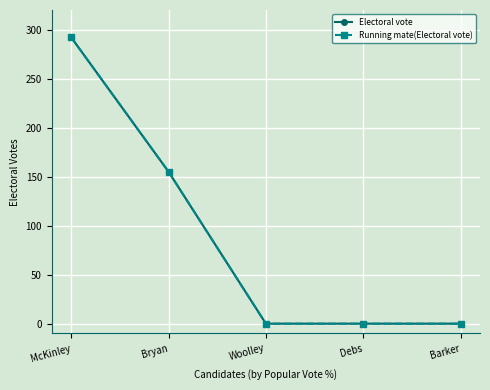

What is the label of the 1st point from the right?

Barker